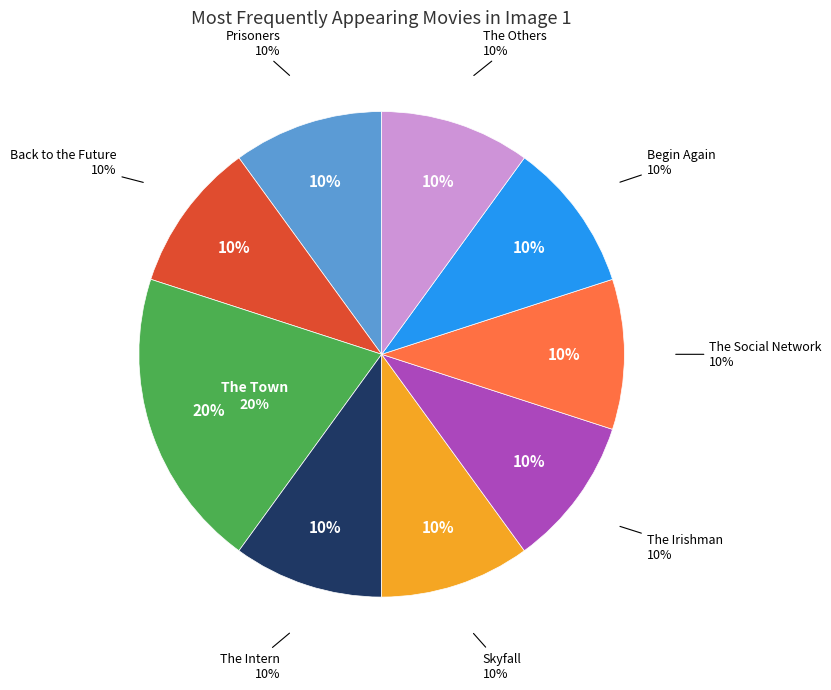

To the nearest percent, what is the average slice percentage?

11%